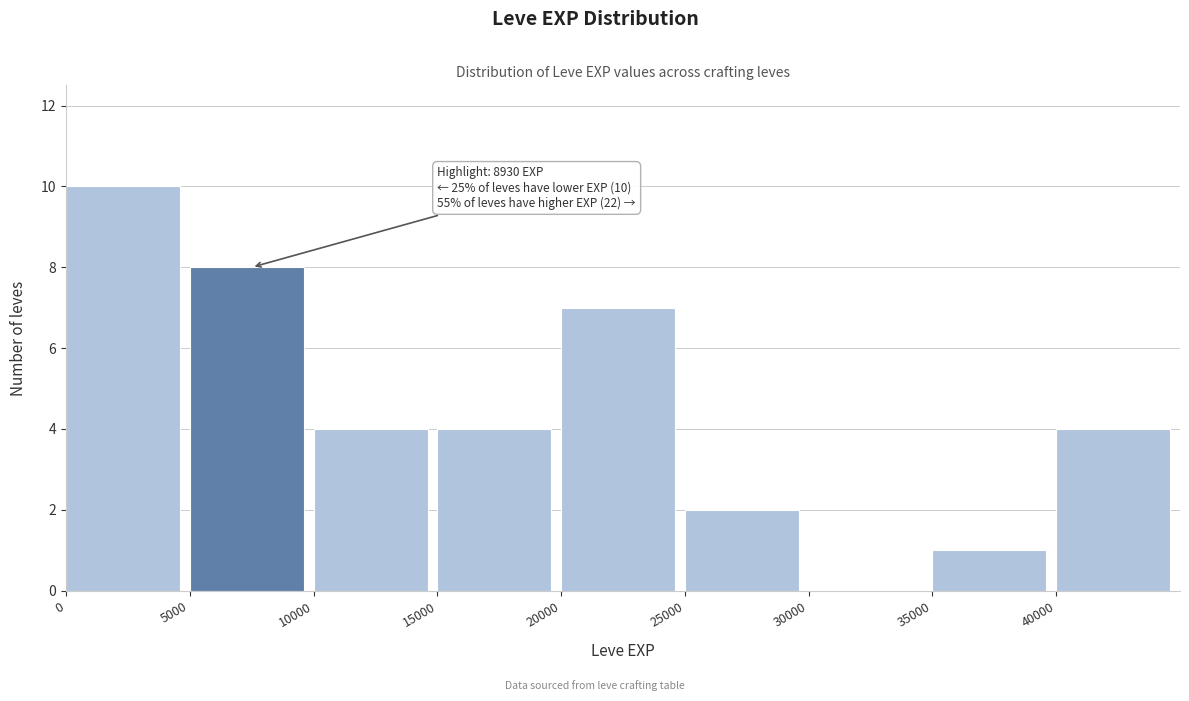

Over which range of the x-axis is the bar tallest?

0 to 5000